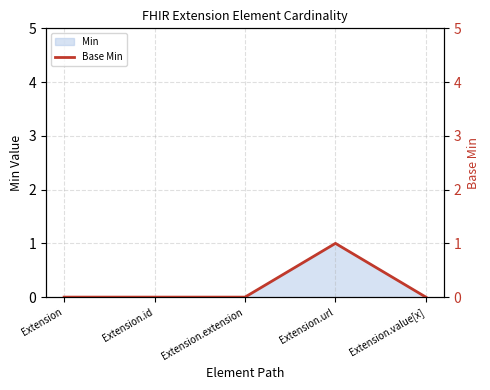

Which has a higher value, Extension.extension or Extension?

Extension.extension